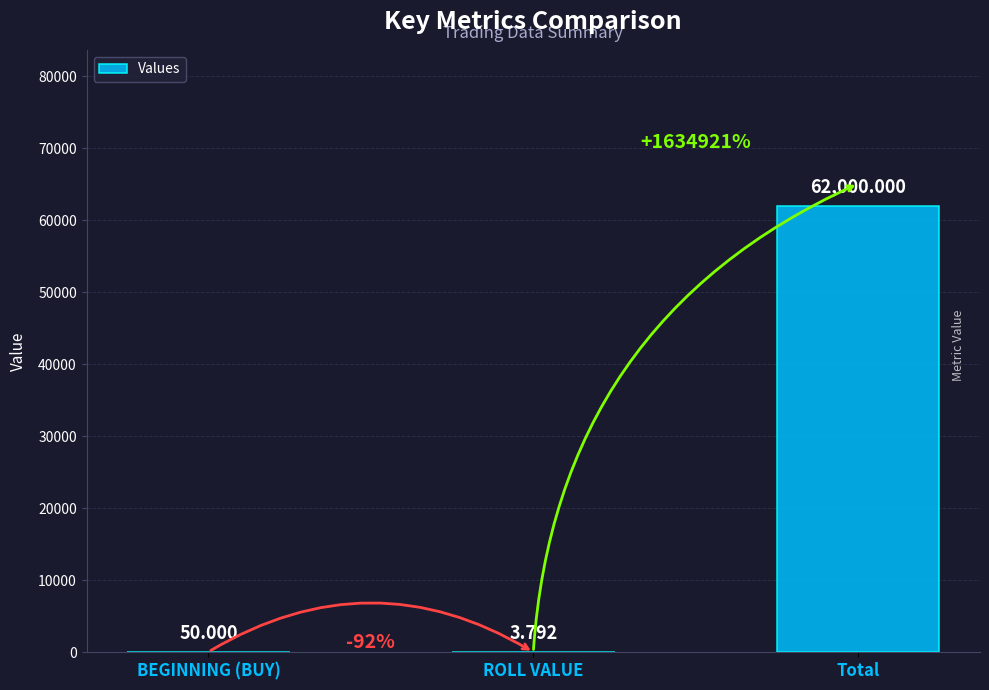

At which label is the value closest to 31001?

BEGINNING (BUY)